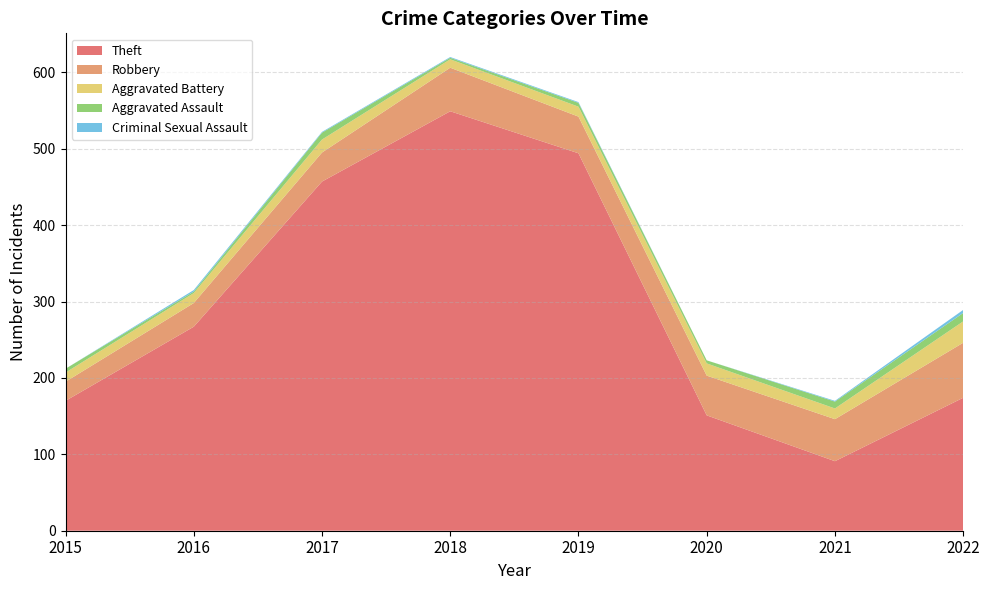

Reading left to right, extract all data points from this chart.

Theft: 170	267	457	549	494	151	91	174
Robbery: 25	31	38	57	48	52	55	72
Aggravated Battery: 12	13	17	11	13	16	14	28
Aggravated Assault: 5	2	9	2	5	4	9	11
Criminal Sexual Assault: 0	2	1	1	1	0	1	4